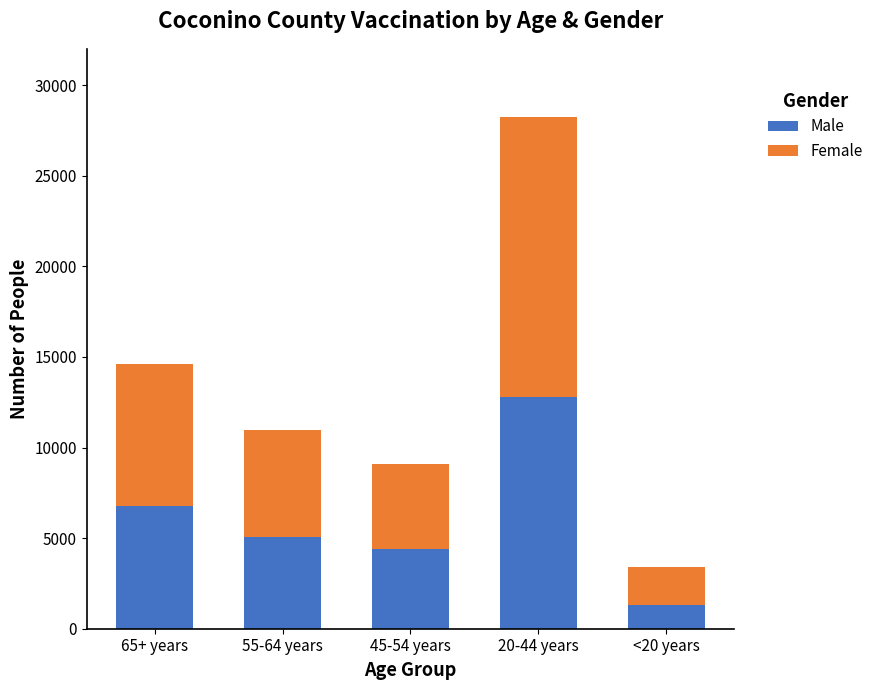

What is the difference between the maximum and second lowest values in the Male series?

8424